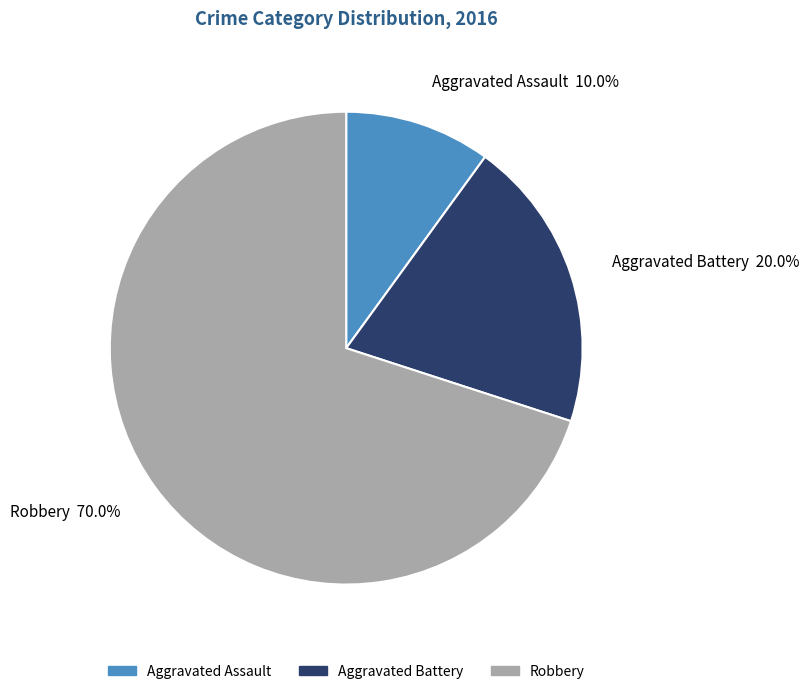

True or false: Aggravated Battery accounts for 11% of the total.

False